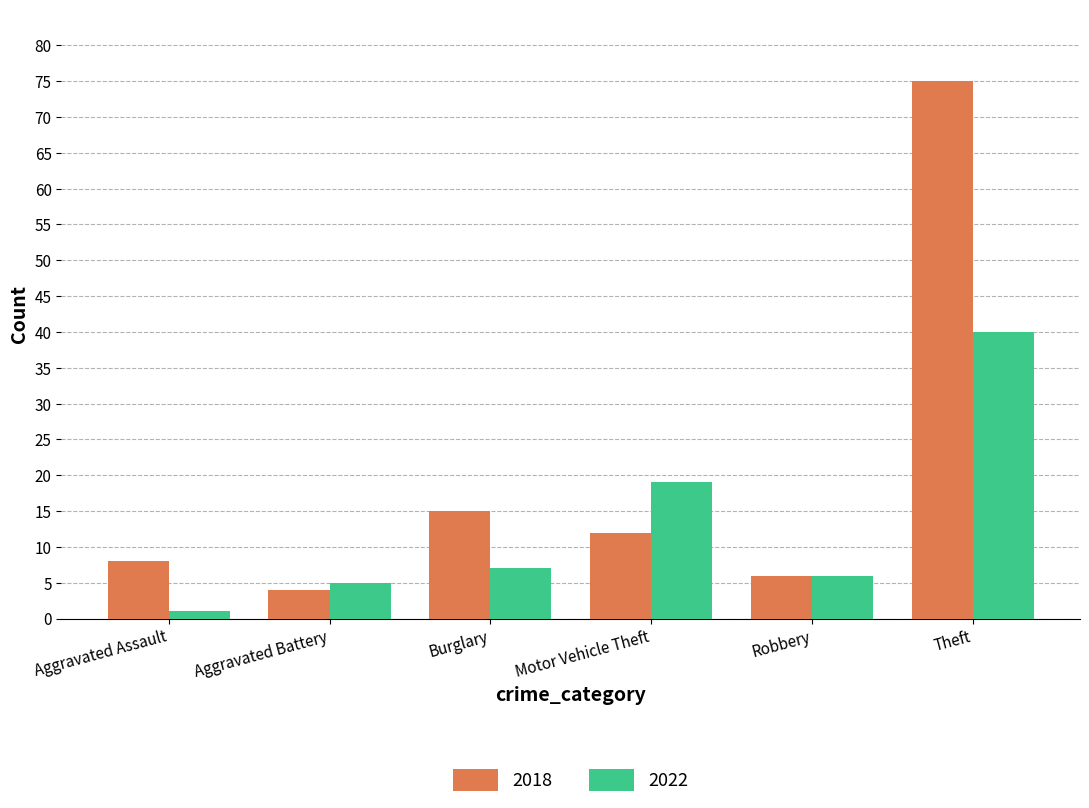

Reading right to left, what are all the values shown in this chart?

2018: 75	6	12	15	4	8
2022: 40	6	19	7	5	1